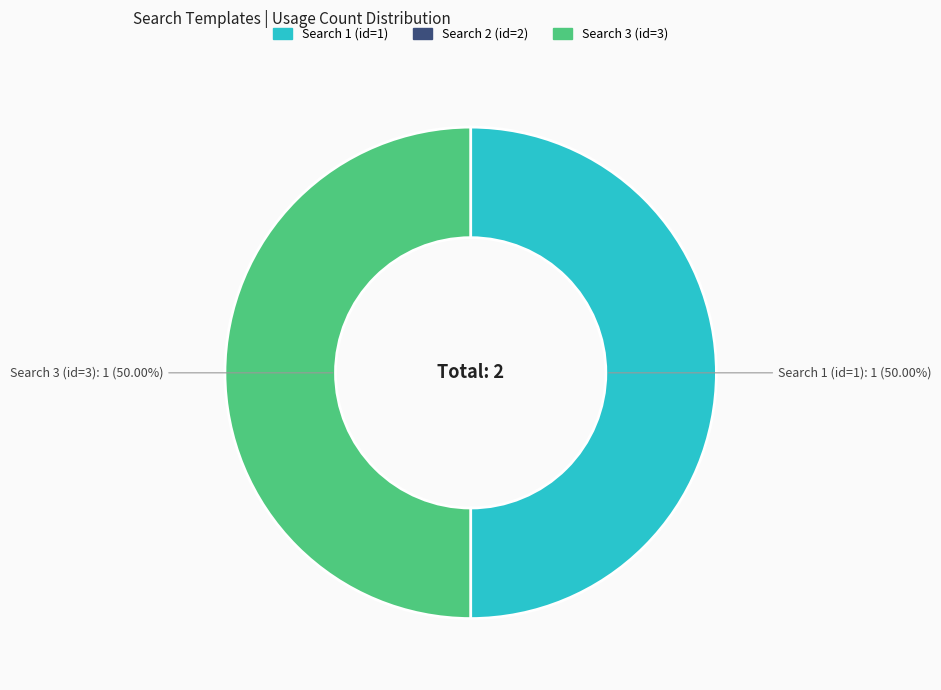

How many segments does this pie chart have?

2